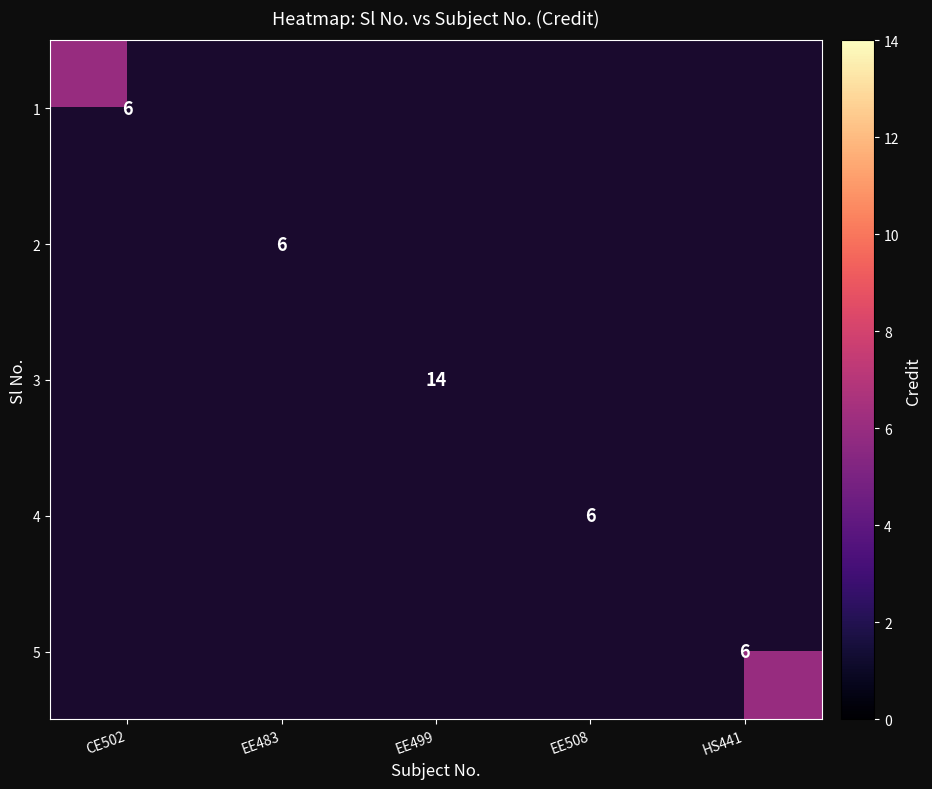

Is it true that 1 equals 6 at CE502?

True